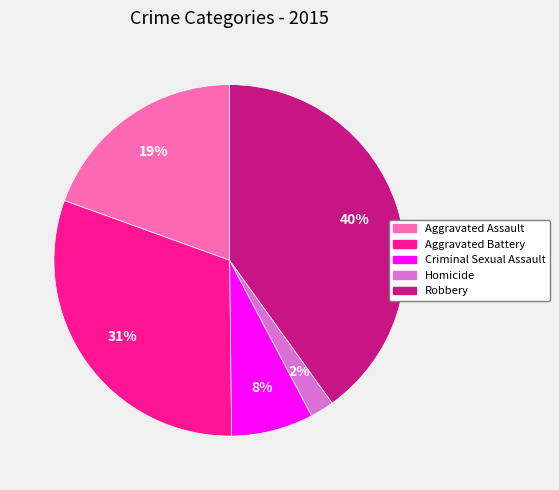

What percentage is the Aggravated Battery slice, to the nearest percent?

31%